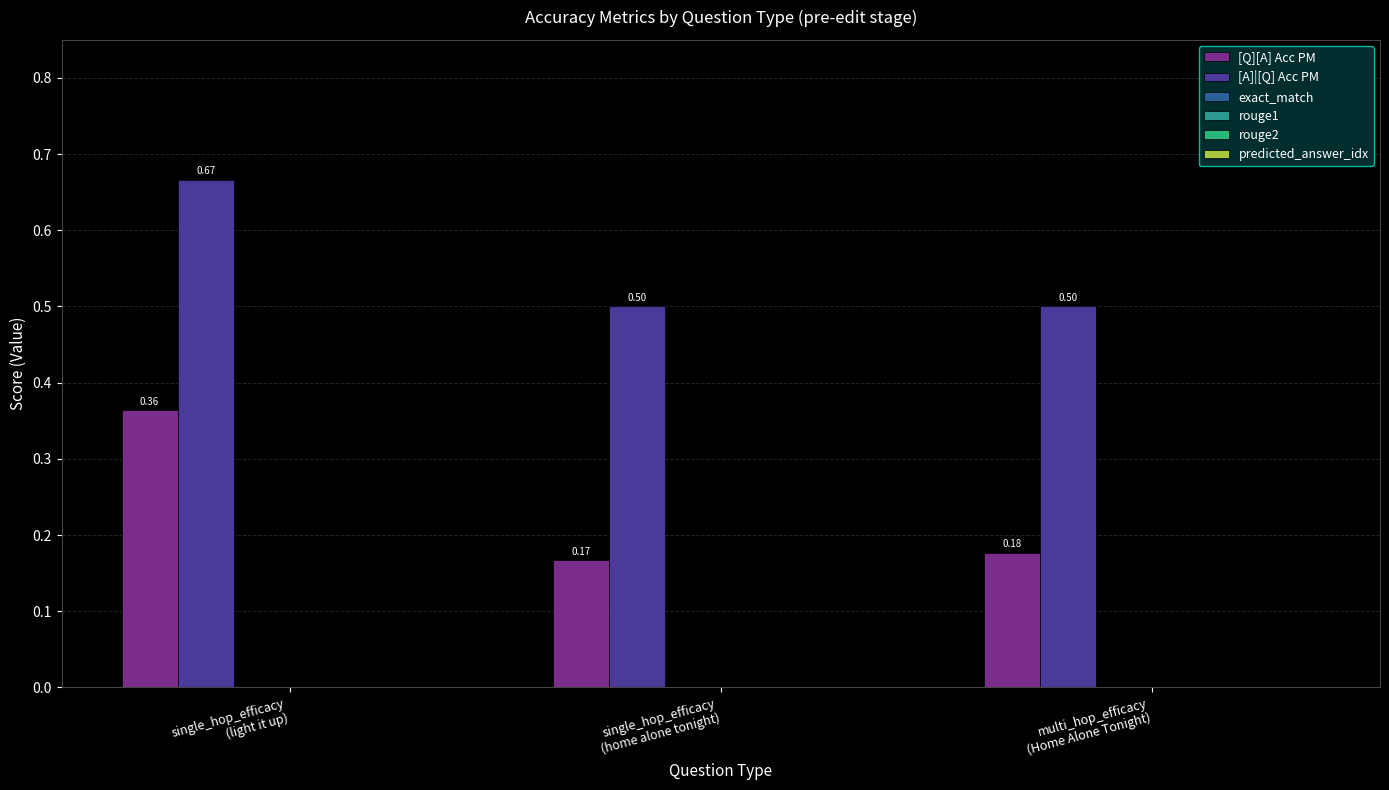

How many distinct data groups are displayed?

2